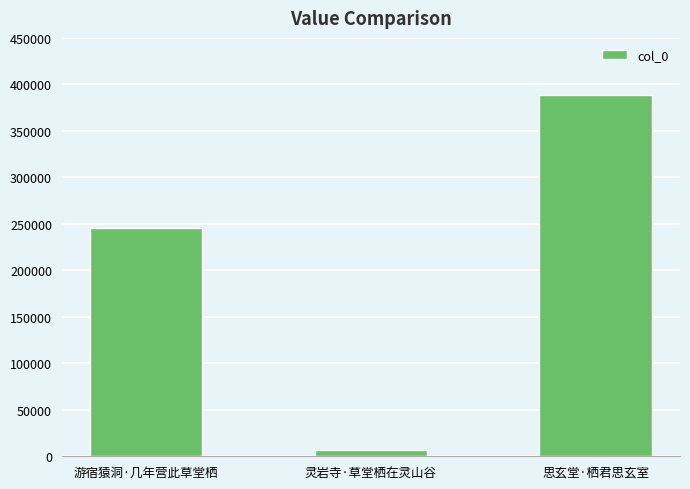

Which has a higher value, 游宿猿洞·几年营此草堂栖 or 灵岩寺·草堂栖在灵山谷?

游宿猿洞·几年营此草堂栖